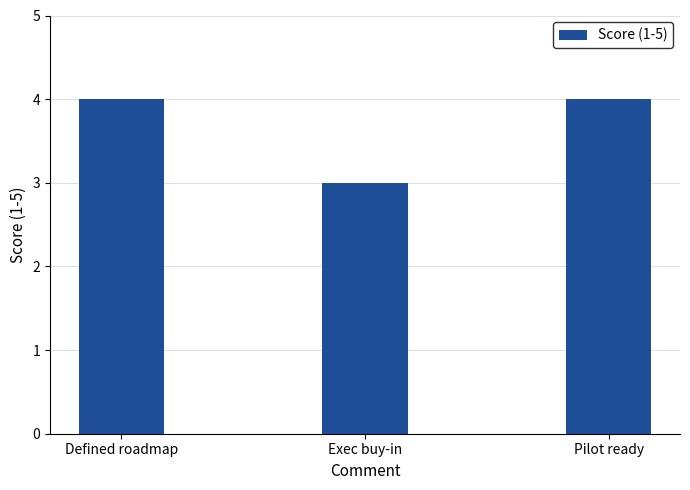

True or false: the data shows 4 at Pilot ready.

True